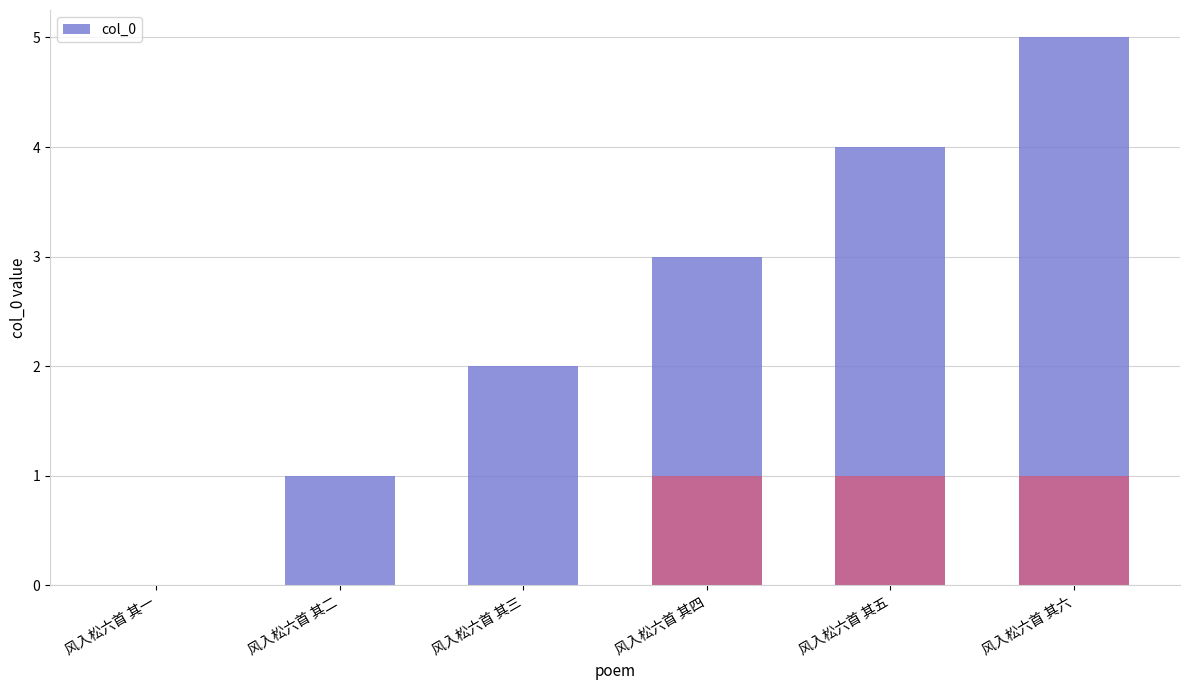

How many bars are there in total?

6